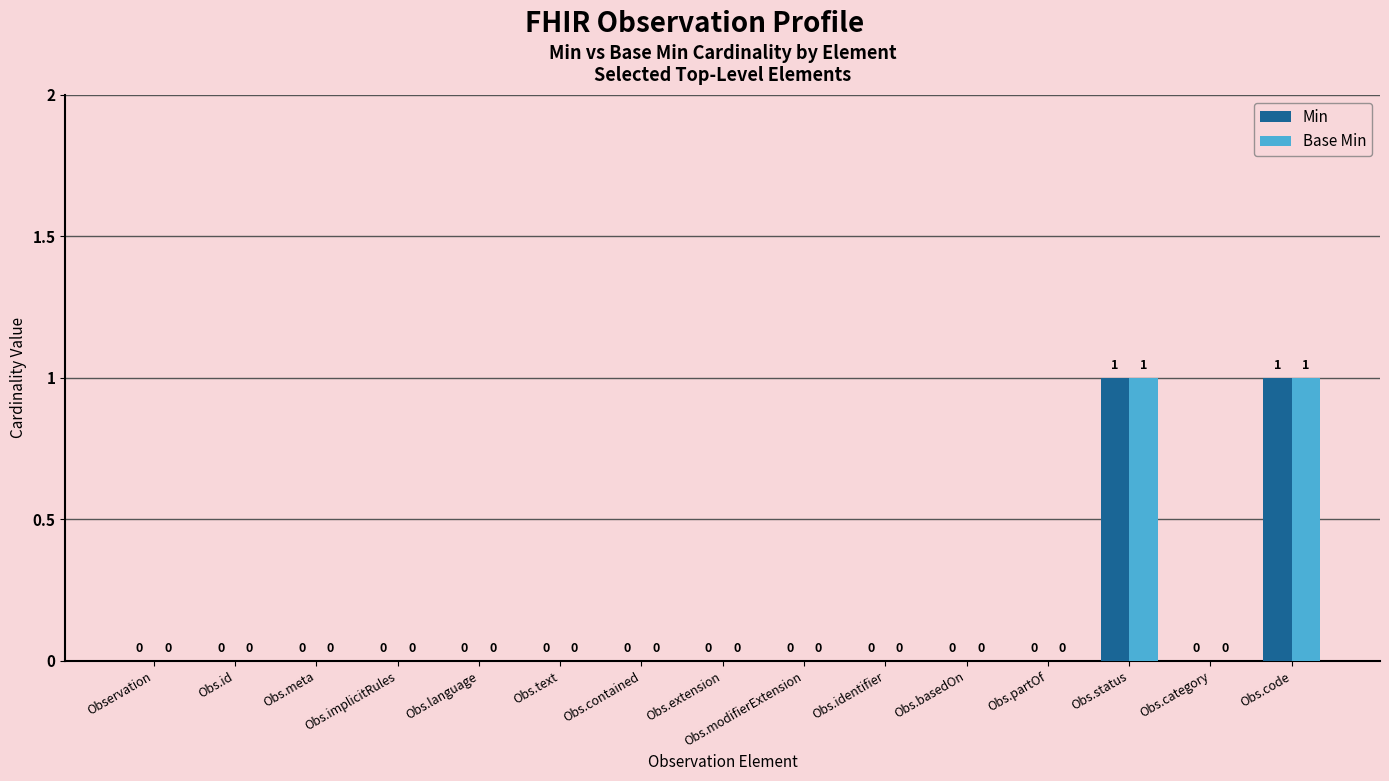

How many Base Min values are between 0 and 1?

15